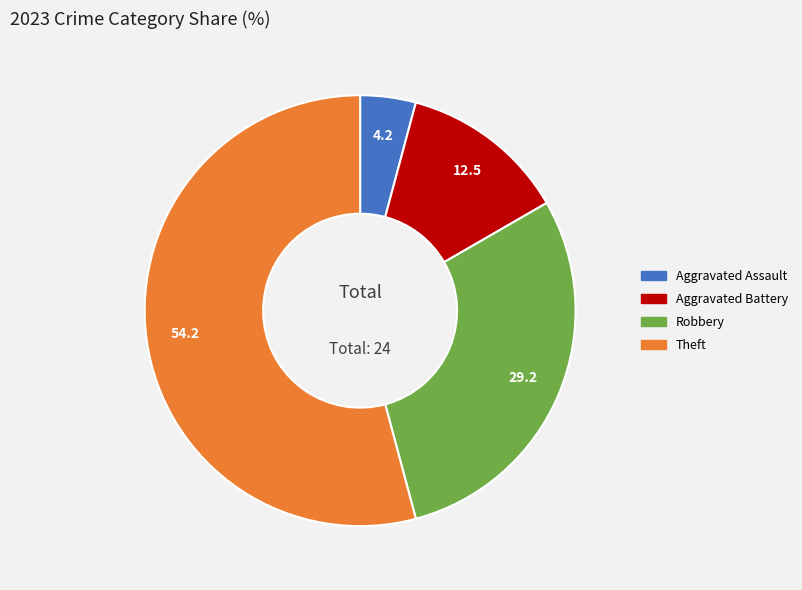

Does any single category account for the majority?

Yes